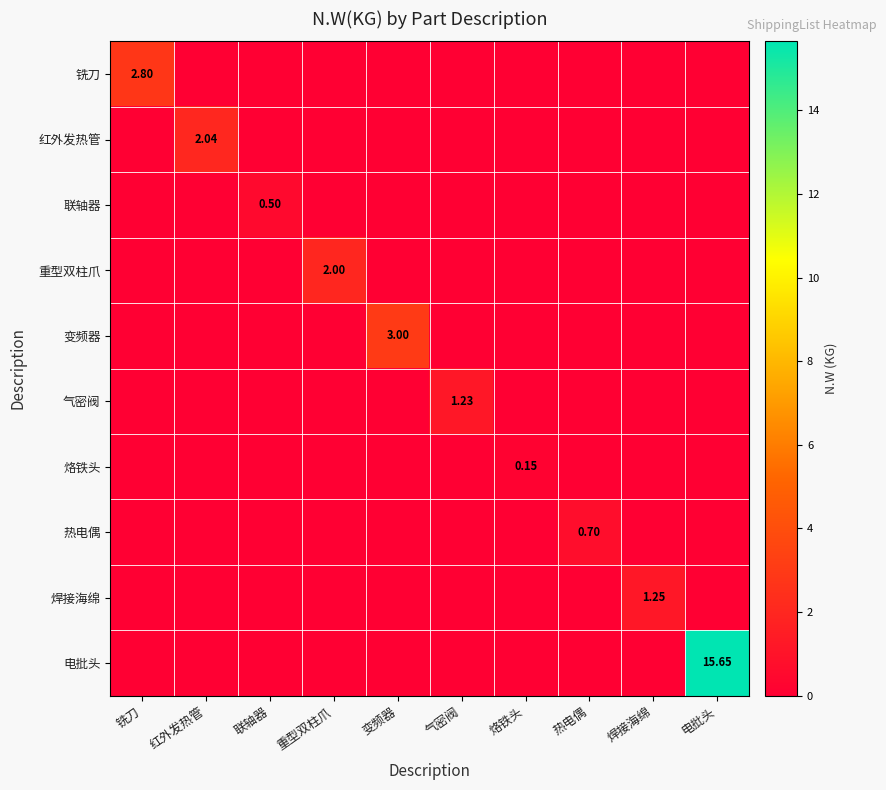

At how many categories does at least one series exceed 5?

1